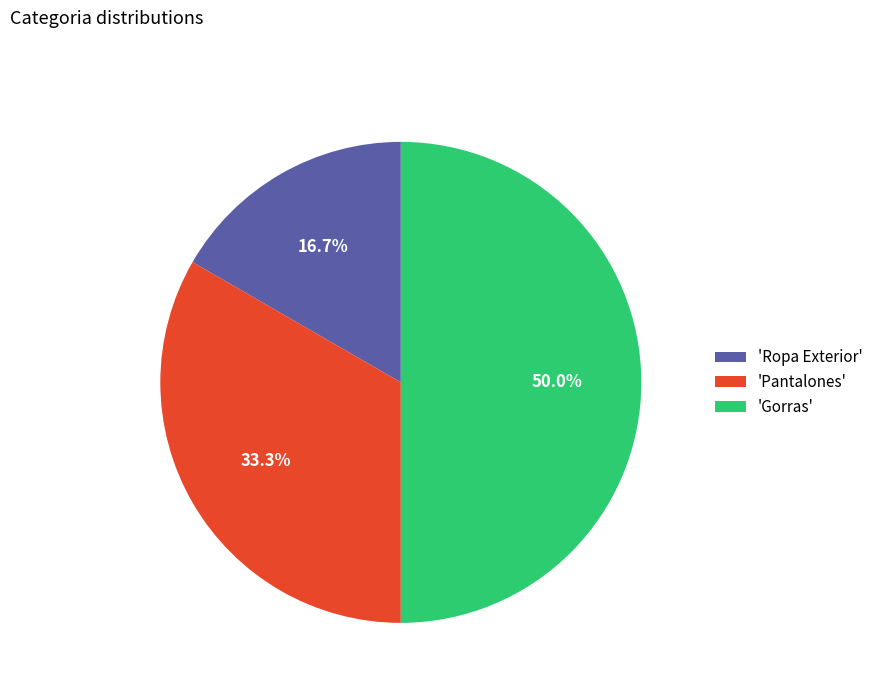

Which has a higher value, 'Gorras' or 'Pantalones'?

'Gorras'